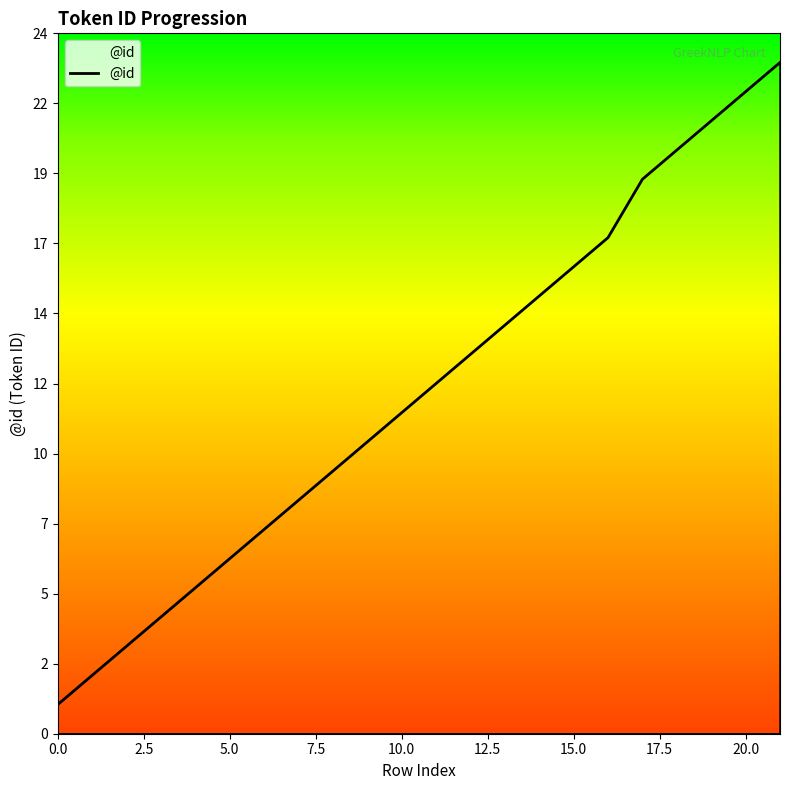

Does the chart have visible grid lines?

No